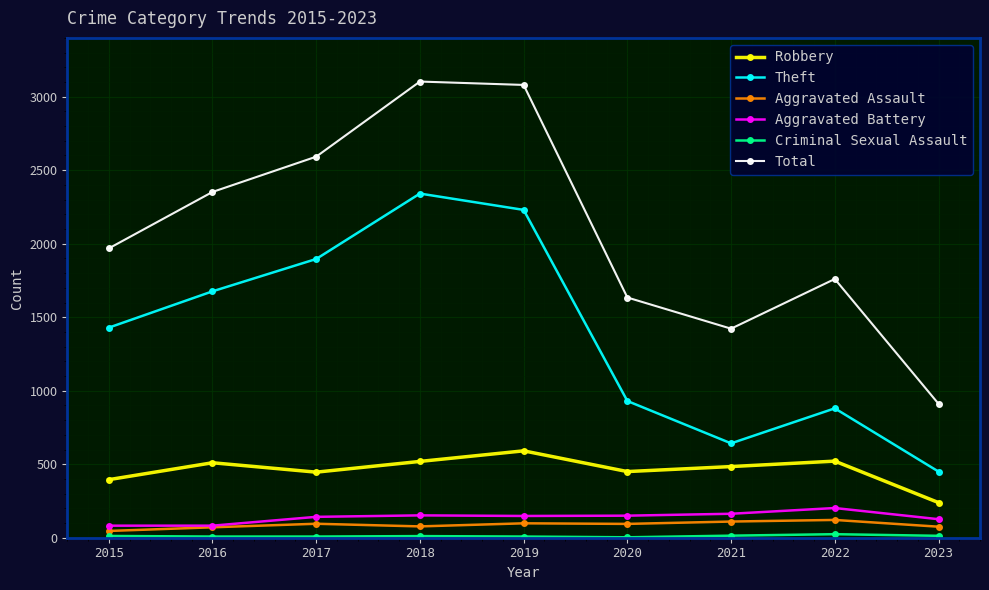

Is it true that Total equals 1968 at 2015?

True